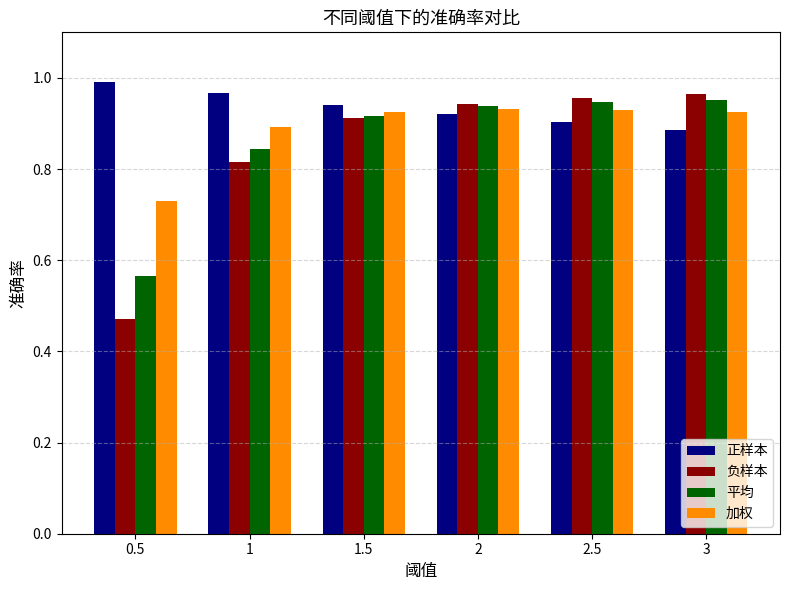

What is the sum of the 加权 values at 2.5 and 3?

1.9